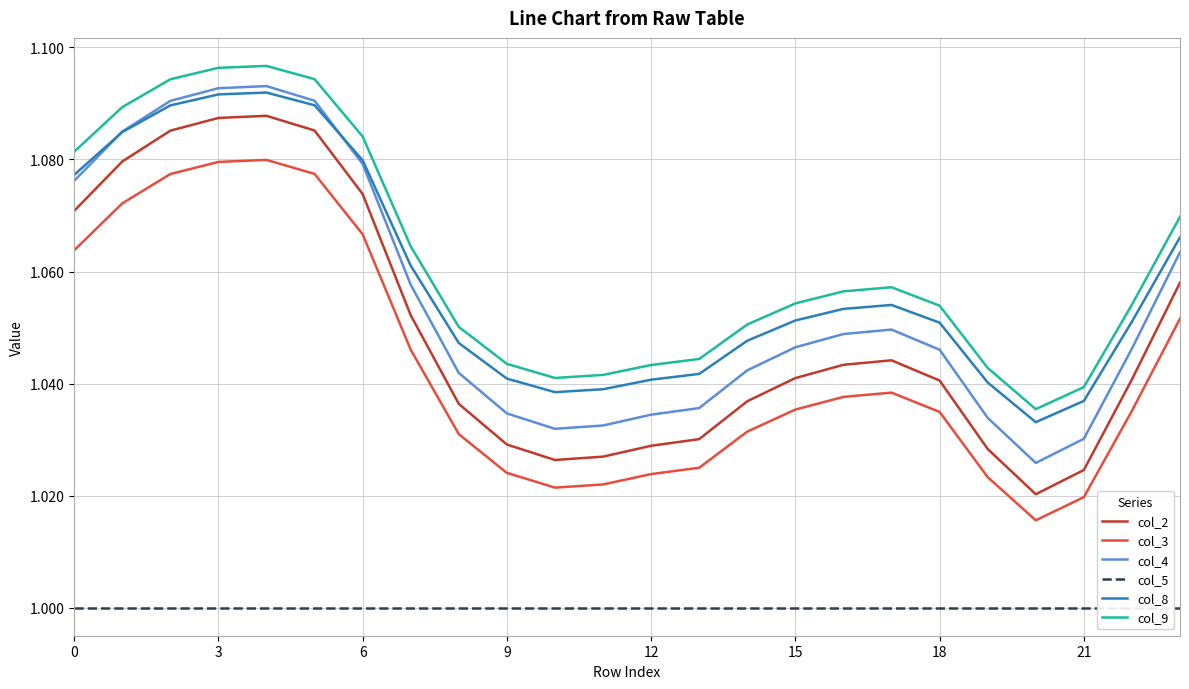

True or false: col_9 and col_3 cross at least once.

False